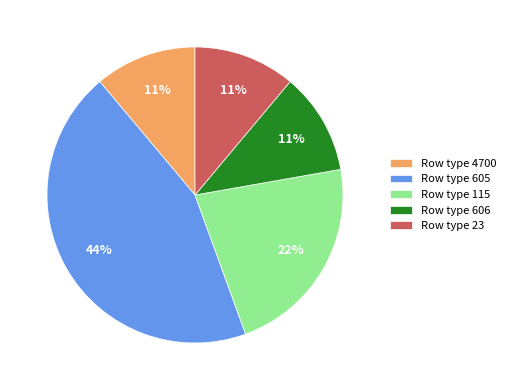

Is there a majority slice in this chart?

No